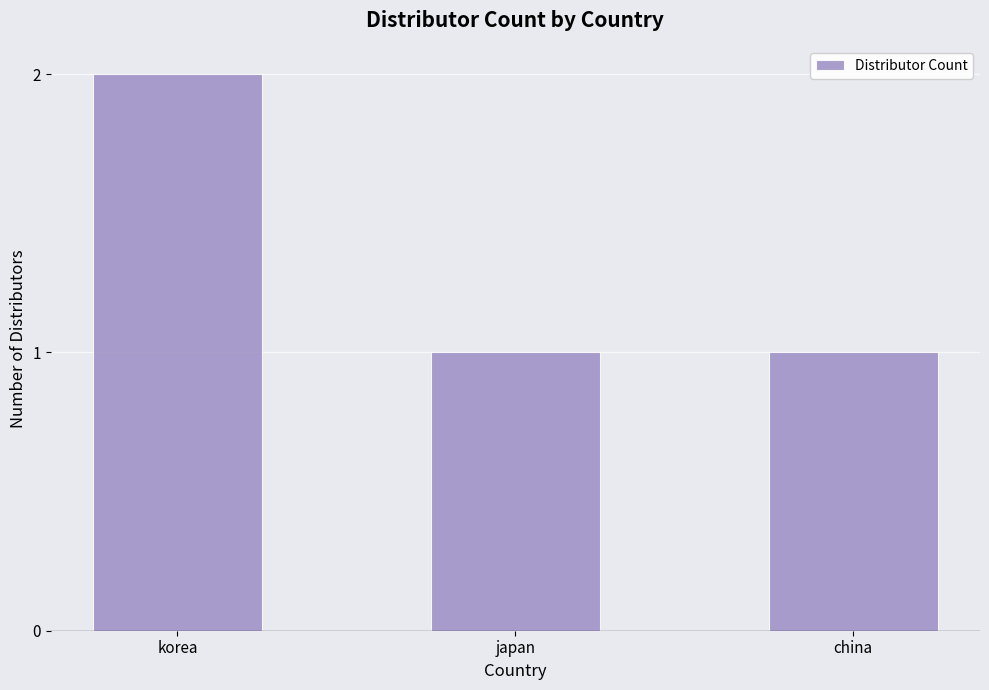

What is the label of the 2nd bar from the left?

japan